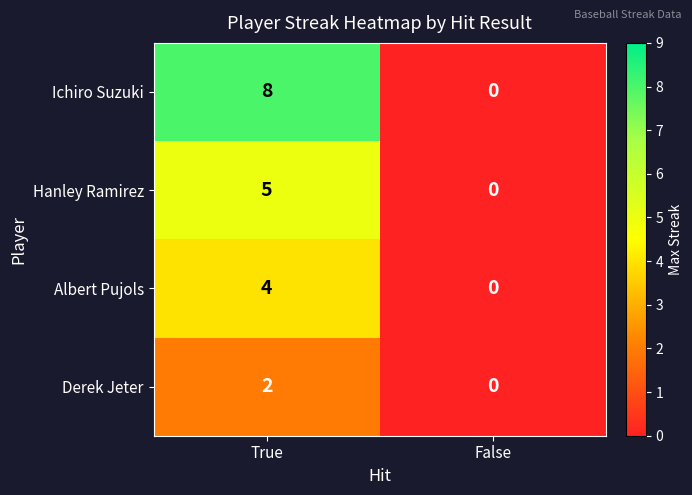

At which category is the sum across all series the highest?

True